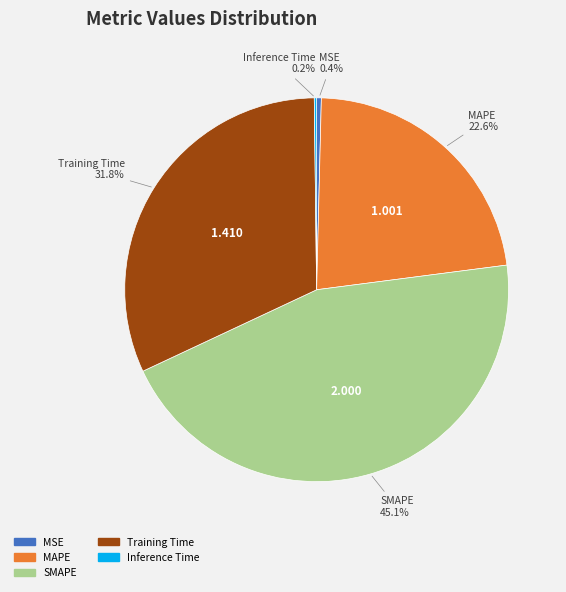

To the nearest percent, what is the difference between the largest and smallest slice percentages?

45%